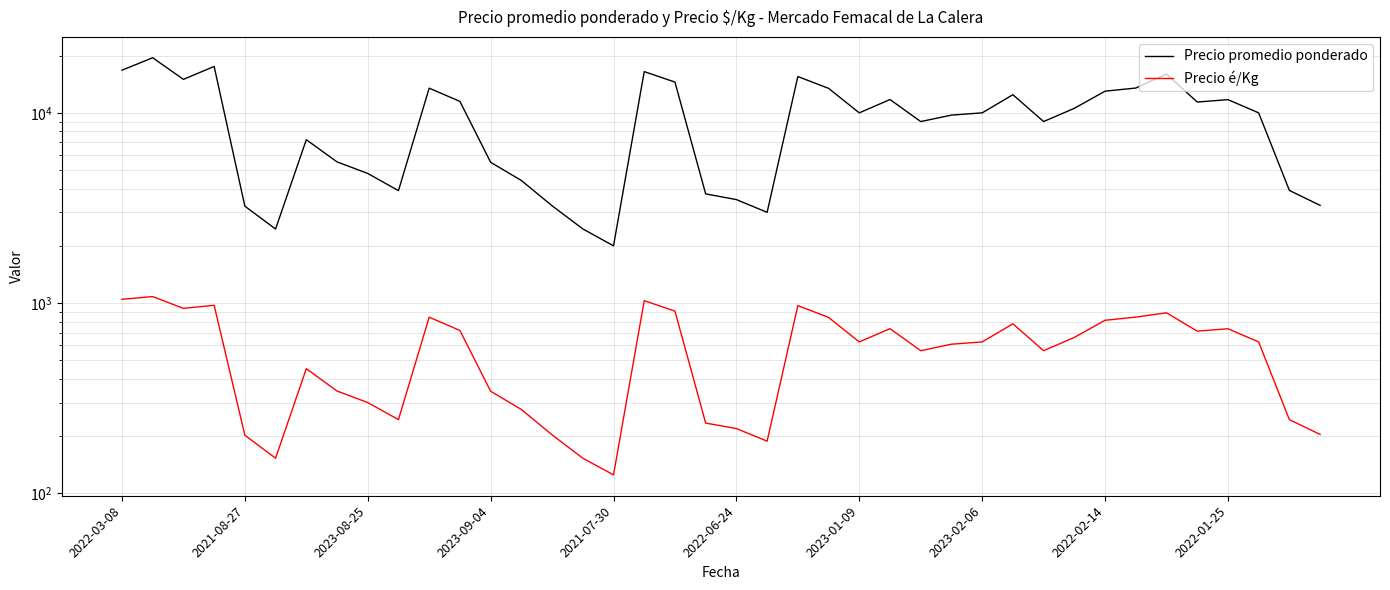

Rank the series at 27 from lowest to highest value.

Precio é/Kg, Precio promedio ponderado